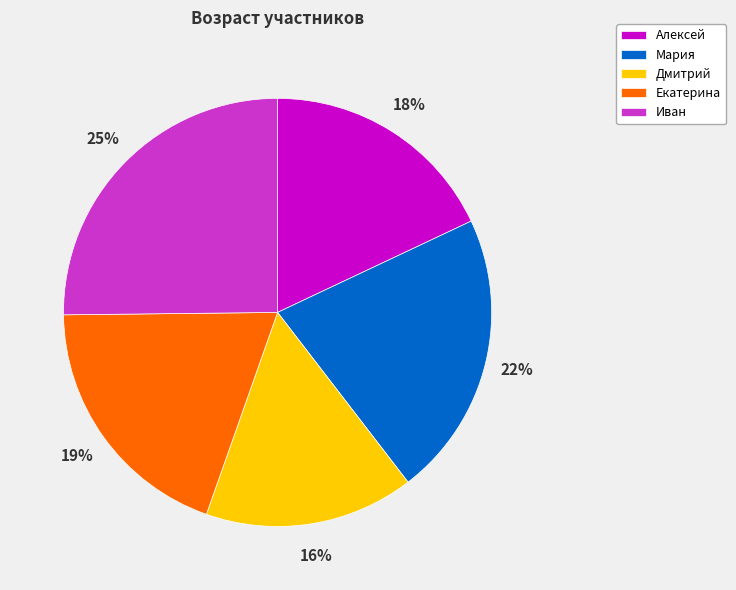

Is the sum of Алексей and Иван greater than half?

No